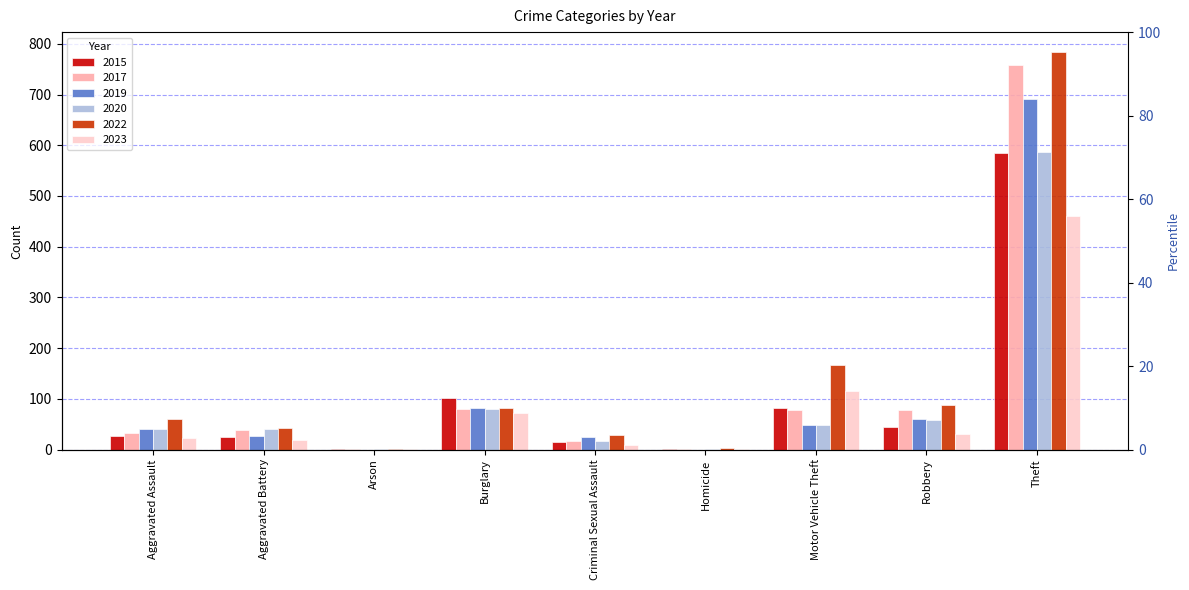

What is the label of the 7th bar from the left?

Motor Vehicle Theft